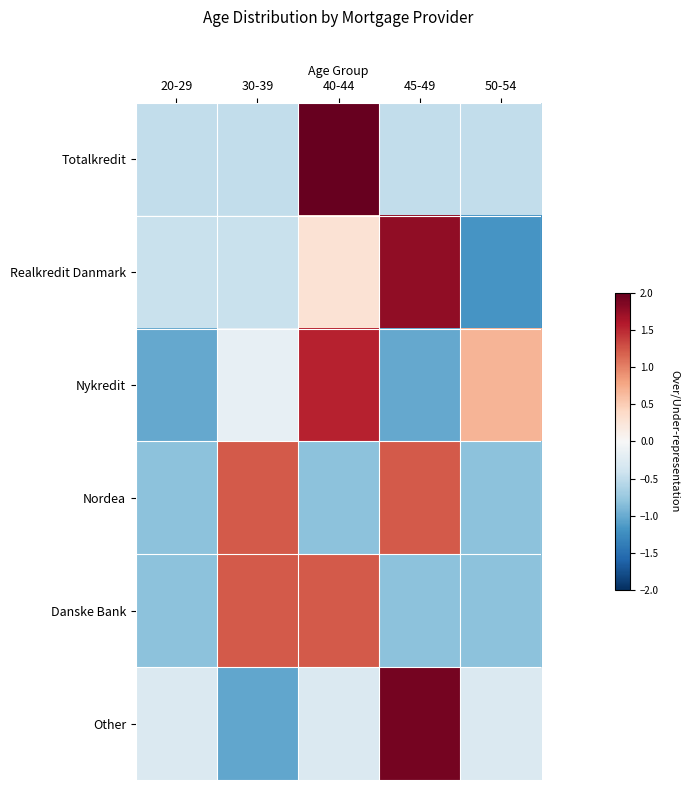

Reading left to right, what are all the values shown in this chart?

Totalkredit: 20-29=-0.5	30-39=-0.5	40-44=2.0	45-49=-0.5	50-54=-0.5
Realkredit Danmark: 20-29=-0.4	30-39=-0.4	40-44=0.3	45-49=1.8	50-54=-1.2
Nykredit: 20-29=-1.0	30-39=-0.2	40-44=1.5	45-49=-1.0	50-54=0.7
Nordea: 20-29=-0.8	30-39=1.2	40-44=-0.8	45-49=1.2	50-54=-0.8
Danske Bank: 20-29=-0.8	30-39=1.2	40-44=1.2	45-49=-0.8	50-54=-0.8
Other: 20-29=-0.3	30-39=-1.0	40-44=-0.3	45-49=1.9	50-54=-0.3